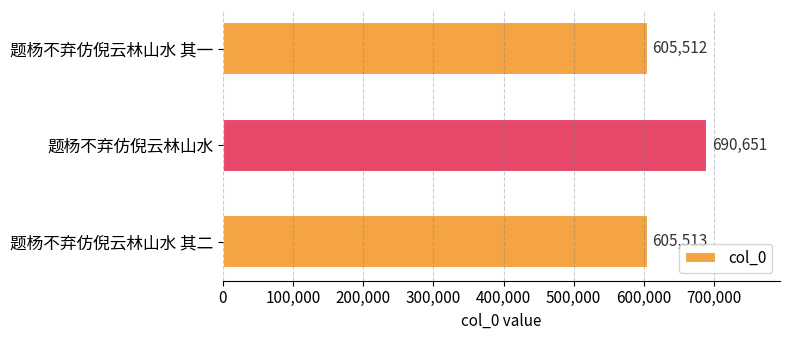

What is the label of the 3rd bar from the bottom?

题杨不弃仿倪云林山水 其一